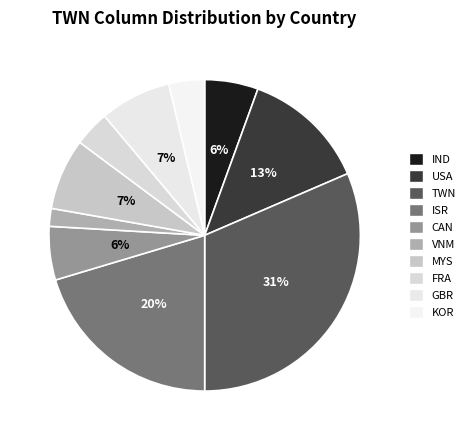

Is it true that FRA is 4% of the pie?

True